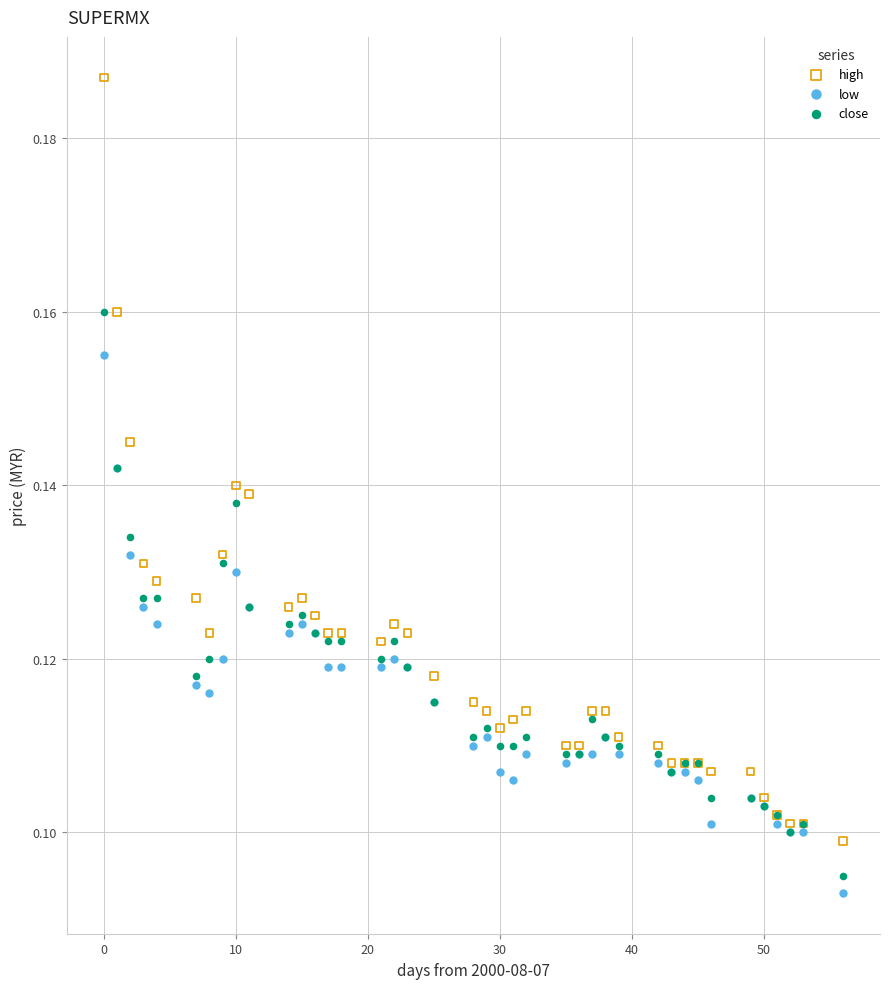

What is the X range (max minus min) for the scatter plot?

56.0